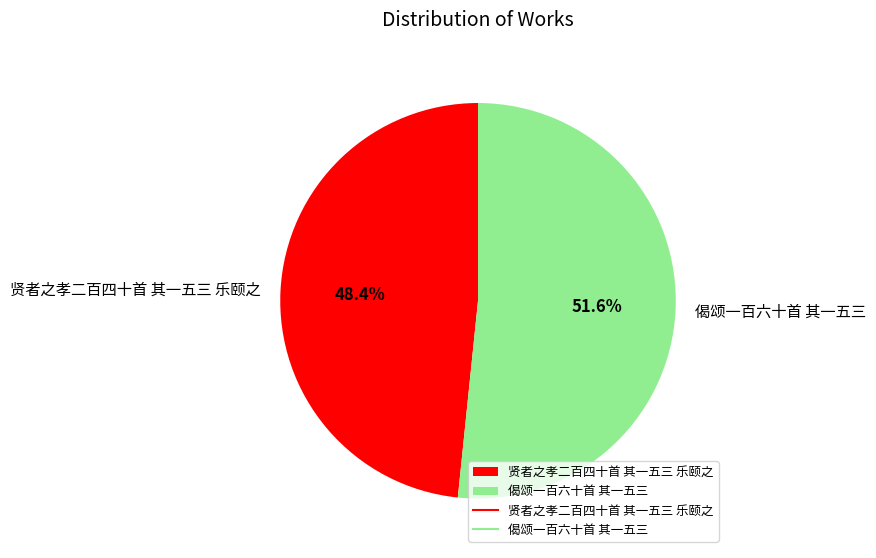

Is the sum of 偈颂一百六十首 其一五三 and 贤者之孝二百四十首 其一五三 乐颐之 greater than half?

Yes